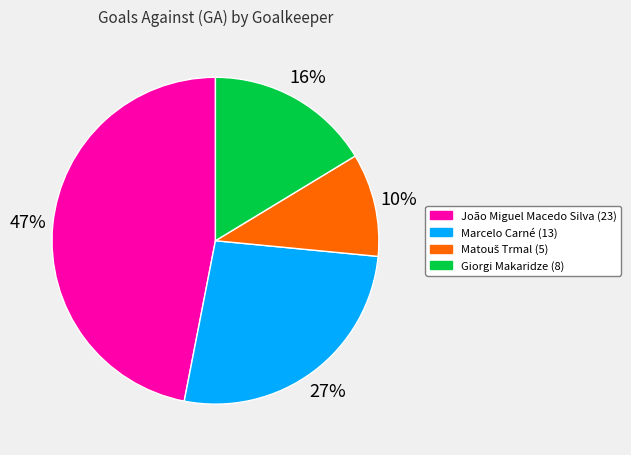

True or false: João Miguel Macedo Silva accounts for 53% of the total.

False